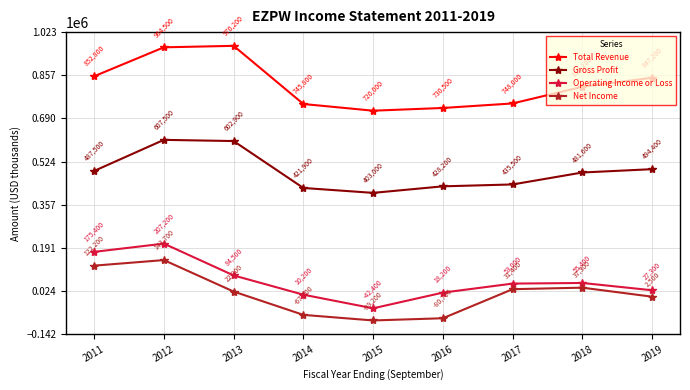

What is the total value across all series at 2011?

1637900